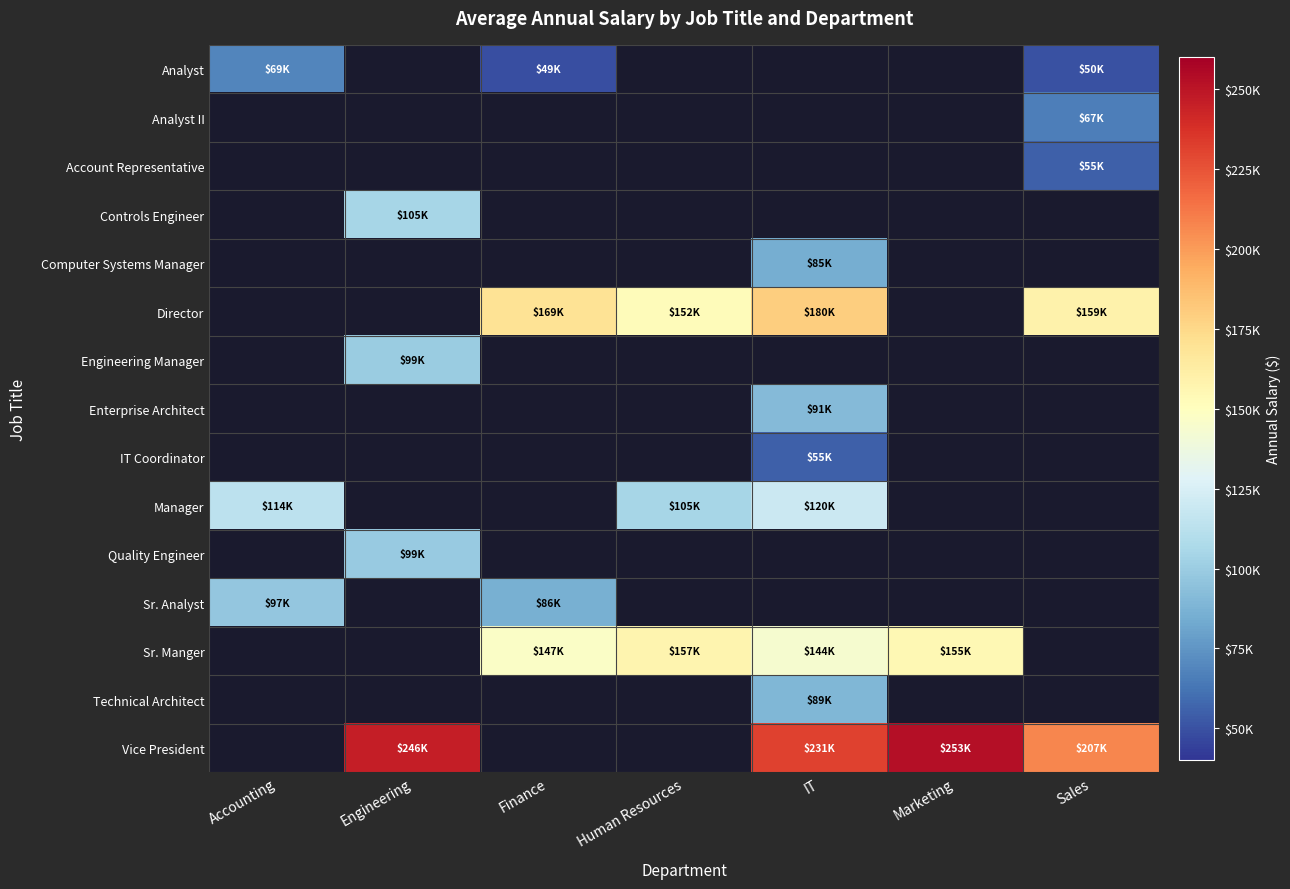

Is the value of Manager at Human Resources greater than the value of Controls Engineer at Finance?

No